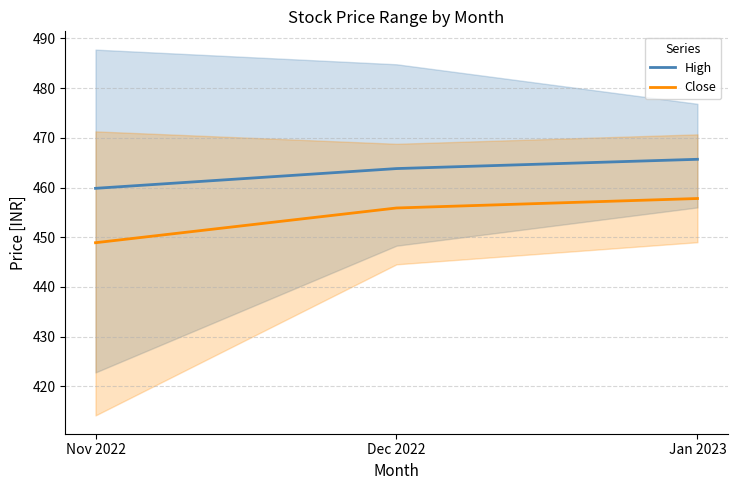

What is the average value of the Close series?

454.2